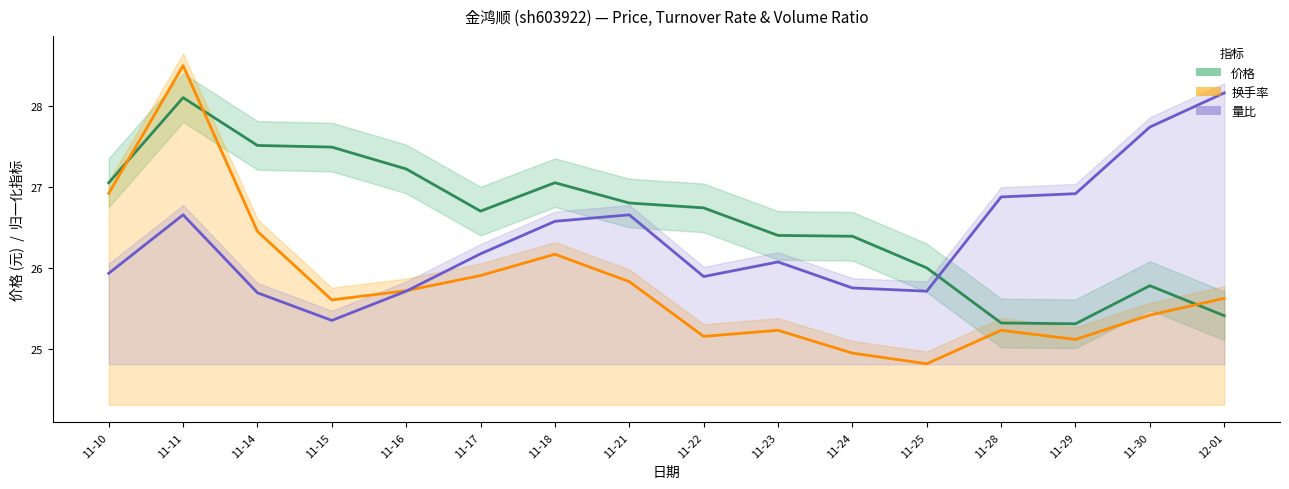

Does the chart have visible grid lines?

No